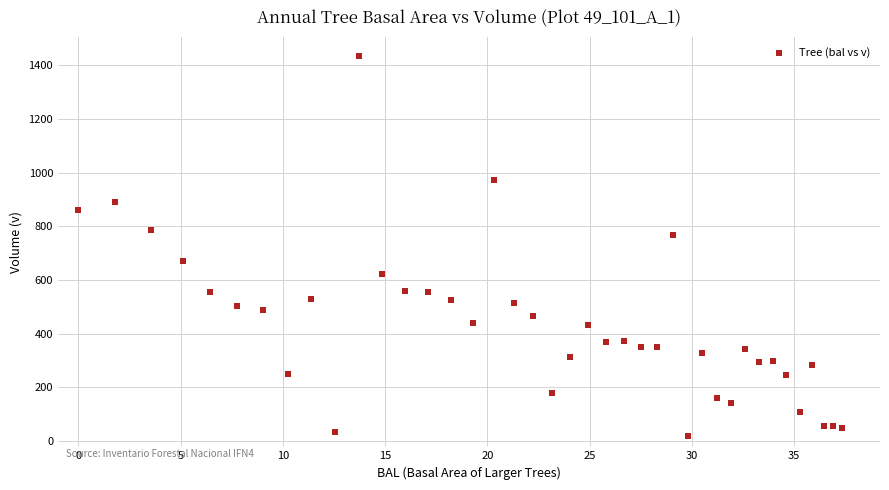

What is the range of Y values (max minus min)?

1416.0